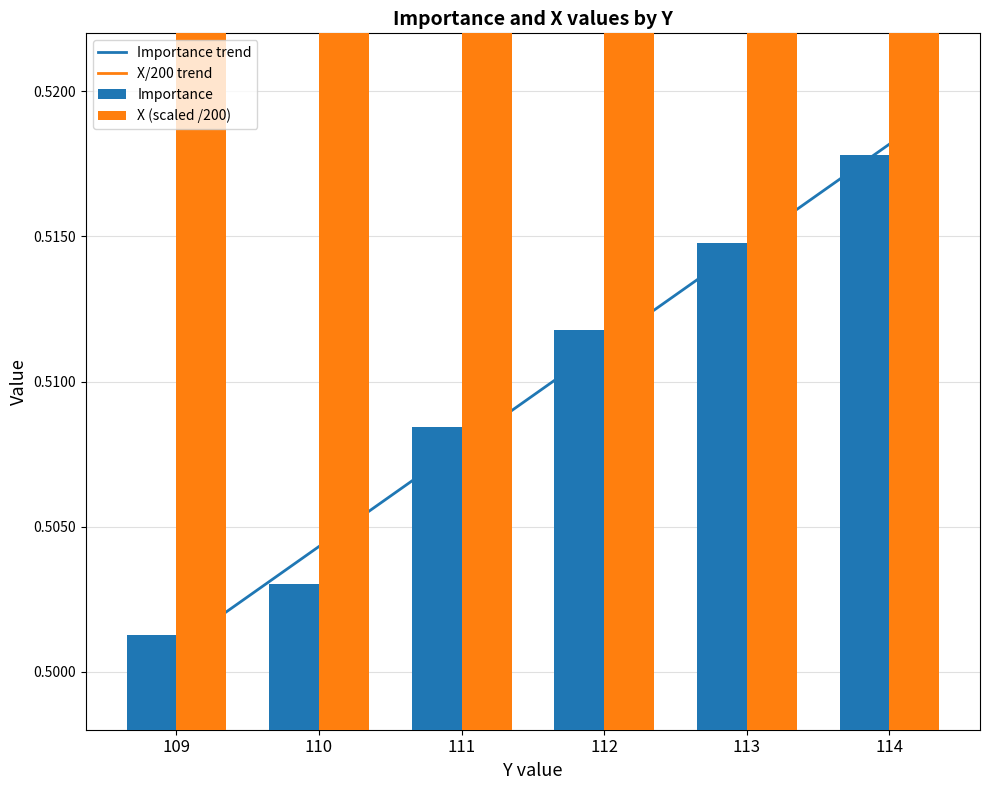

How many Importance values are between 0 and 1?

6